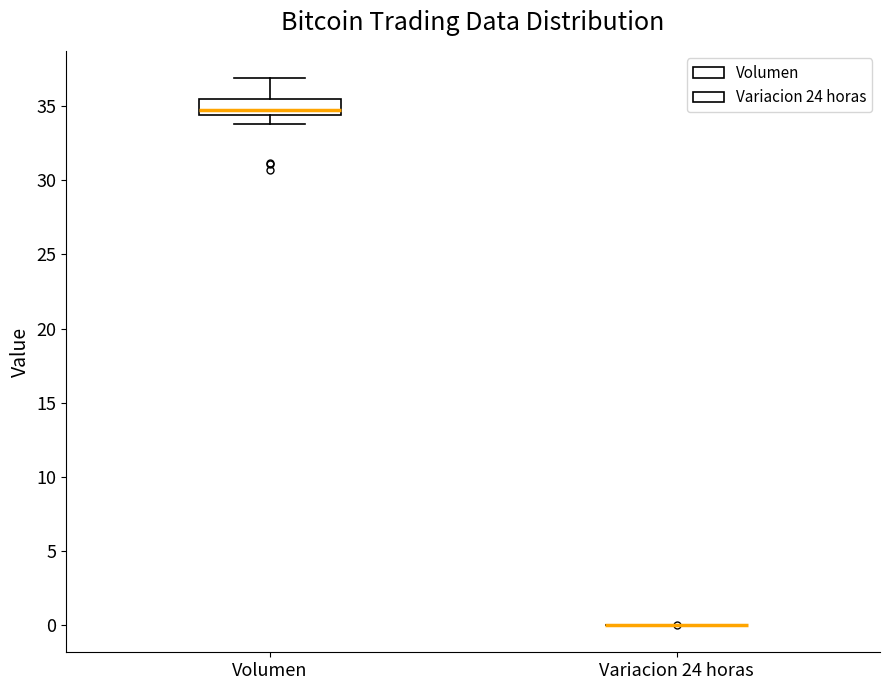

Reading left to right, read every box against the y-axis: the position of its median line, the range the box covers, and the ends of its whiskers. The values are not printed on the chart, so give them approximately, as read against the axis.

Volumen: median 35.0, box 34.5 to 35.5, whiskers 34.0 to 37.0
Variacion 24 horas: box collapsed to a line at 0.0, whiskers 0.0 to 0.0